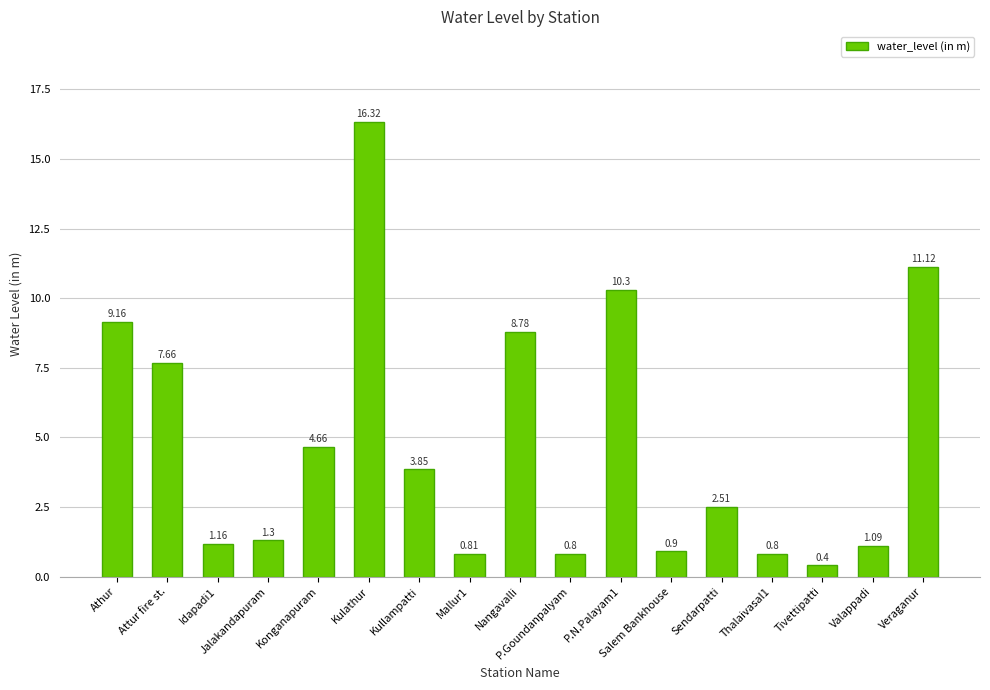

At which label does the data first exceed 2?

Athur